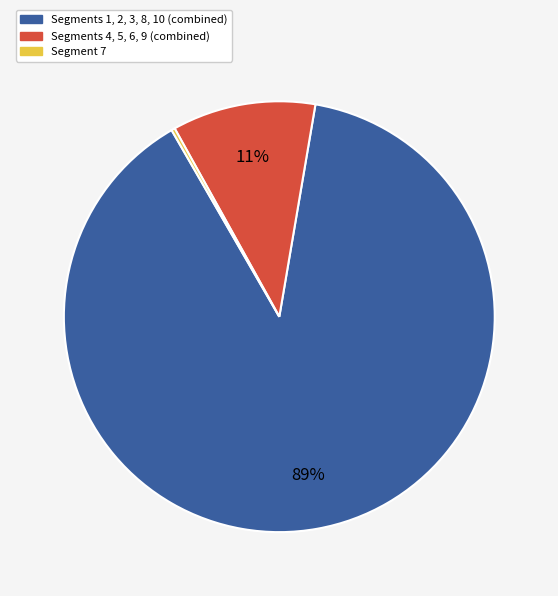

Which category has the biggest portion of the pie?

Segments 1, 2, 3, 8, 10 (combined)